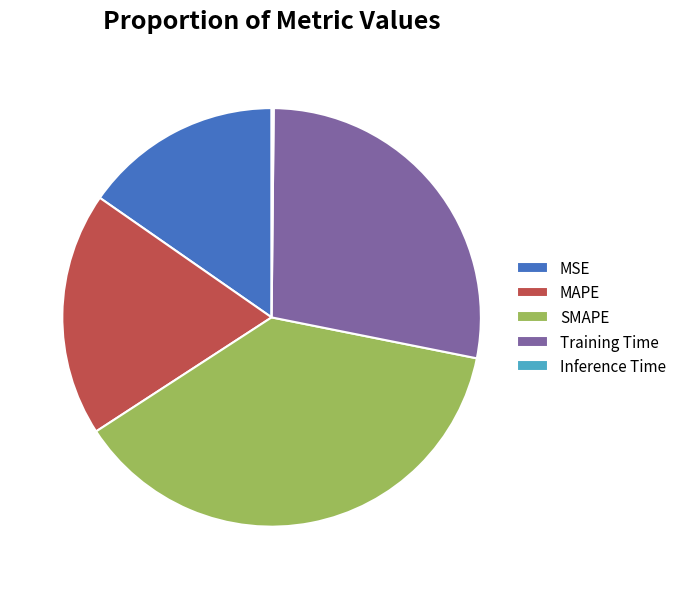

Is the sum of MSE and SMAPE greater than half?

Yes